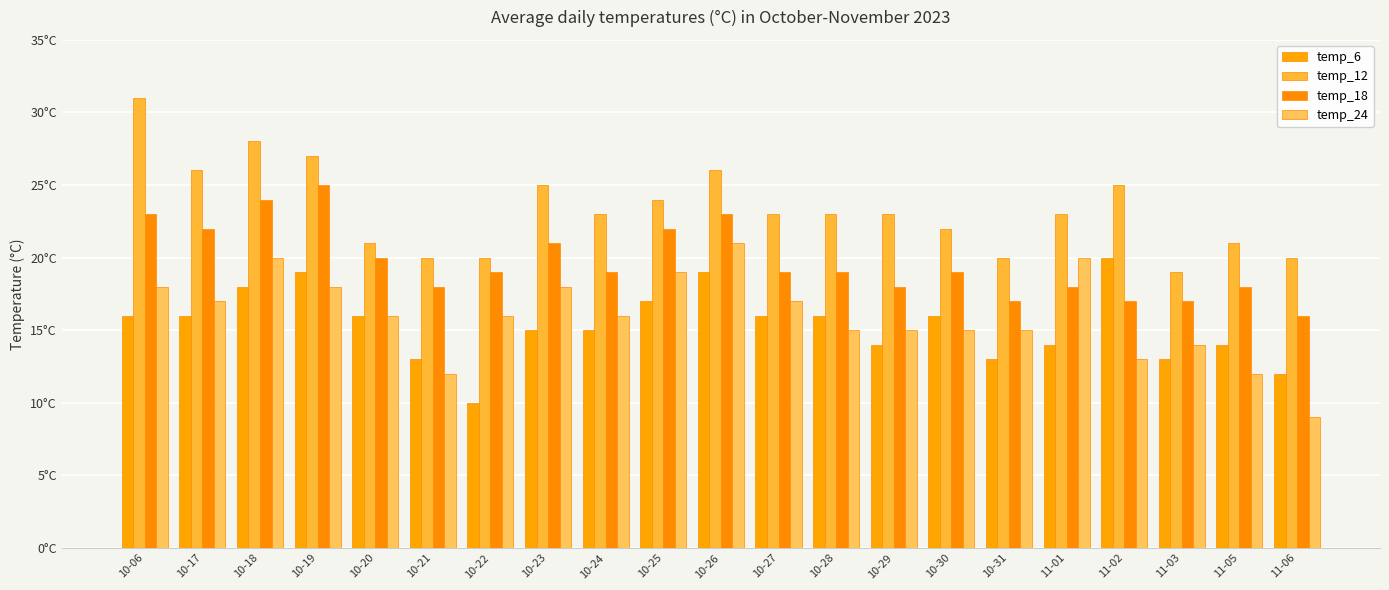

Is it true that temp_18 equals 19 at 10-24?

True